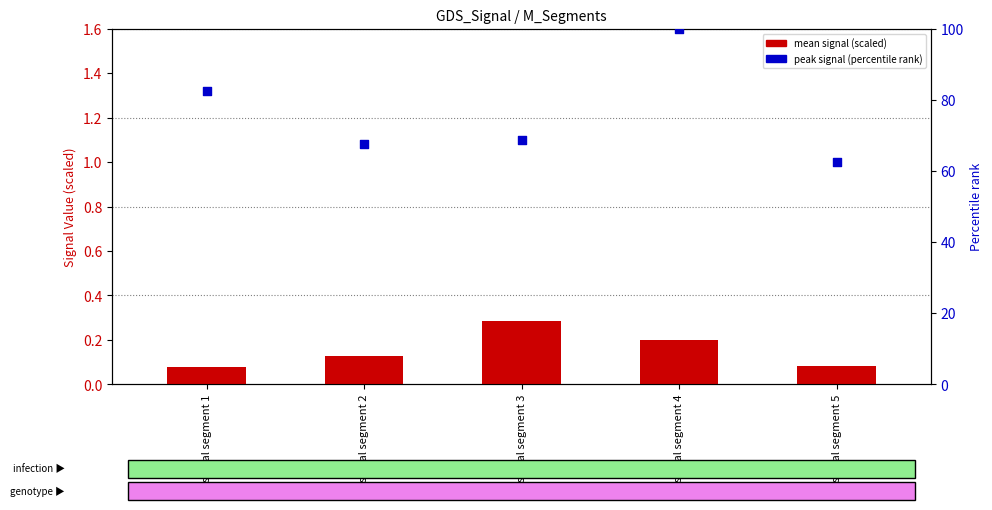

Which series reaches the maximum Y coordinate?

peak signal (percentile)